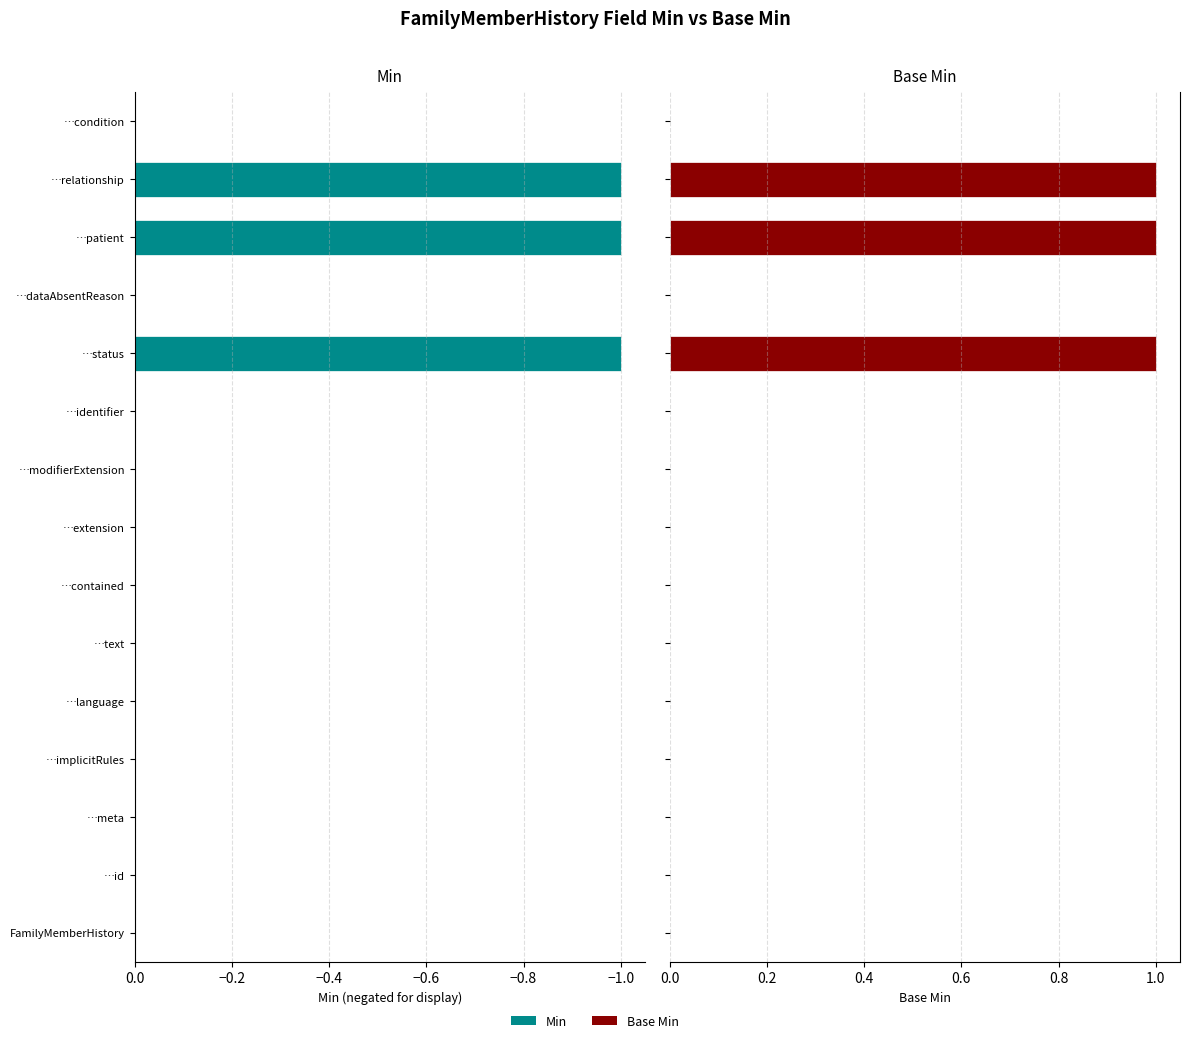

What is the value of the Base Min bar at the 14th from the left?

1